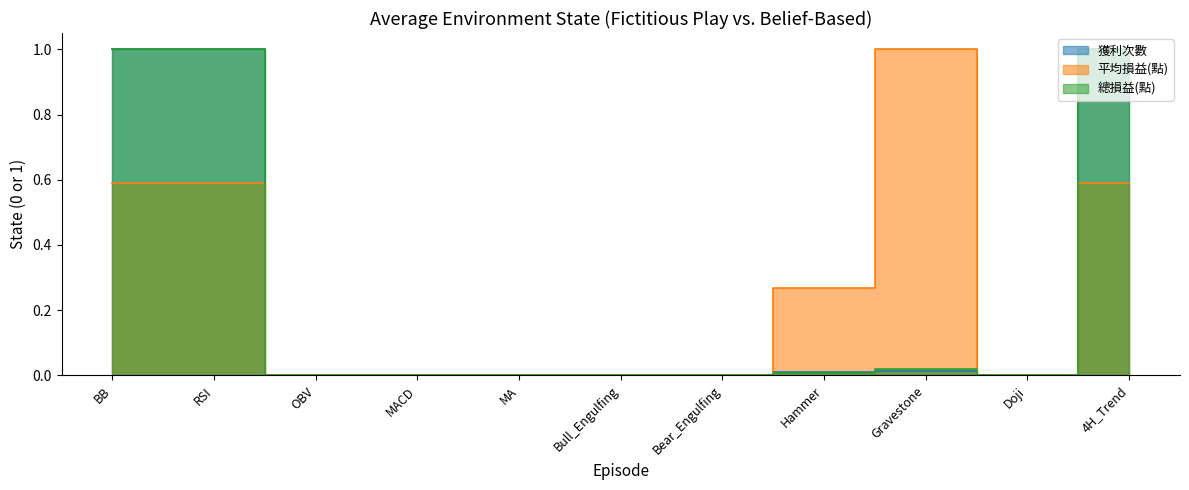

What are all the series names shown in the legend?

獲利次數, 平均損益(點), 總損益(點)